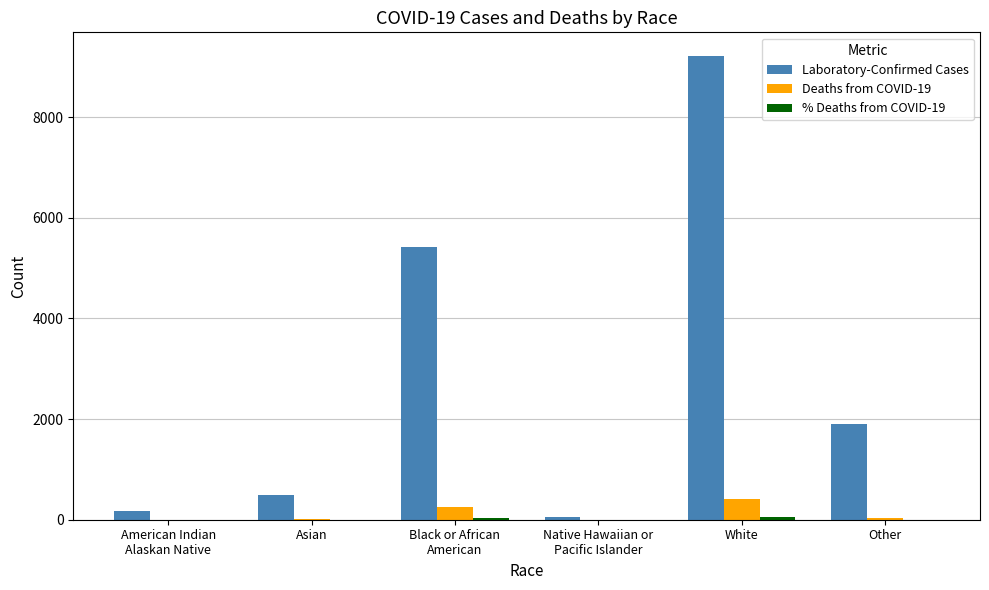

Between Asian and Black or African
American, which series saw the biggest shift?

Laboratory-Confirmed Cases